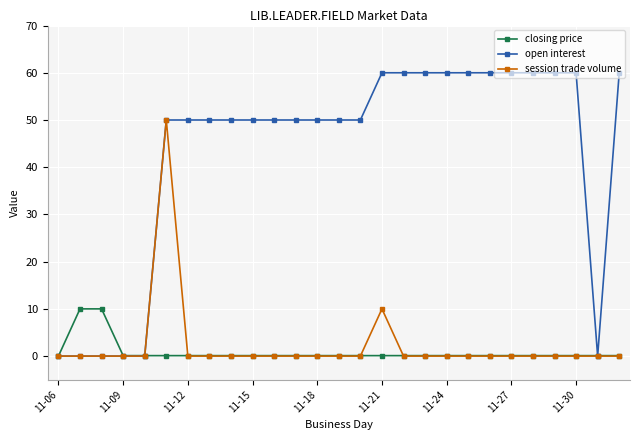

Which series has the widest spread of values?

open interest